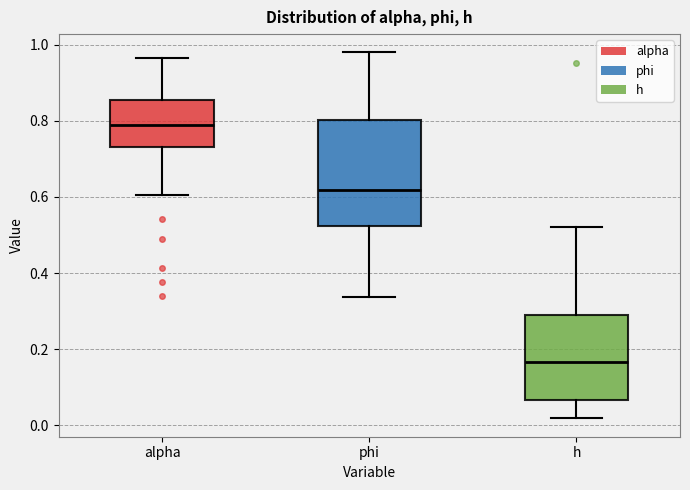

Where does the median line of the box for h sit on the y-axis? The values are not printed on the chart, so give them approximately, as read against the axis.

0.16